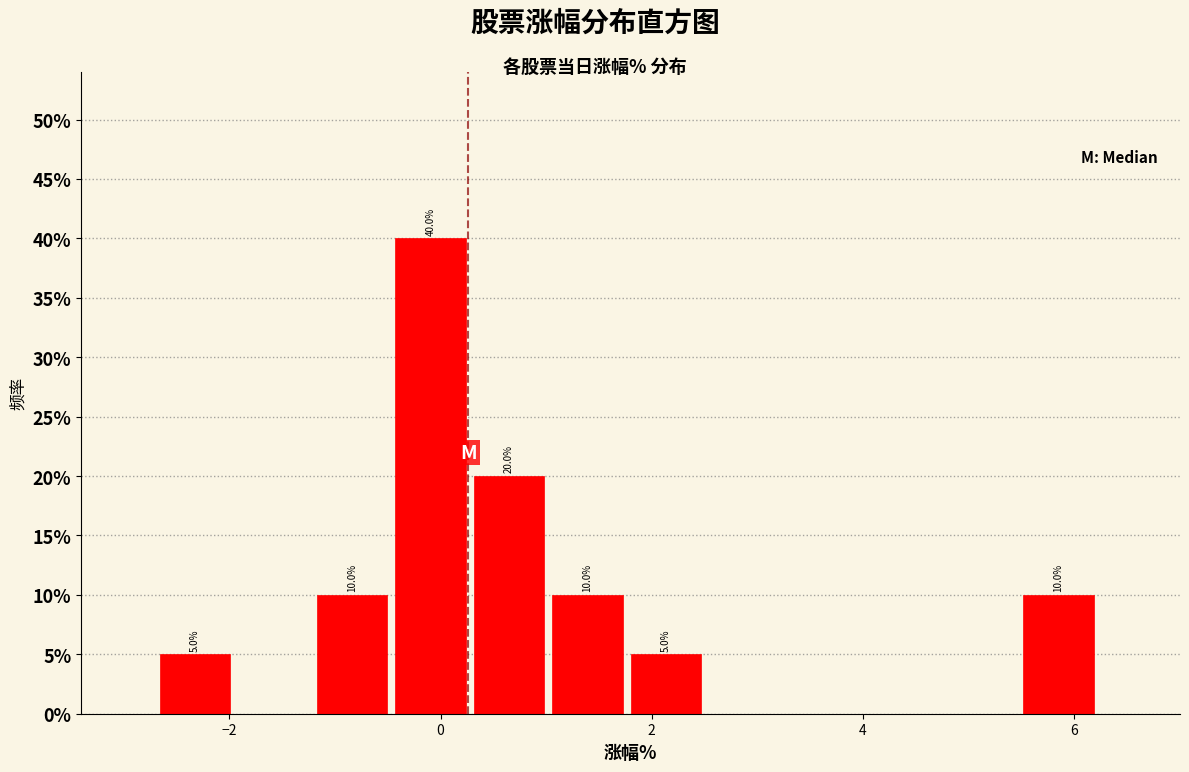

Read against the x-axis, roughly where is the centre of the tallest bar?

0.0